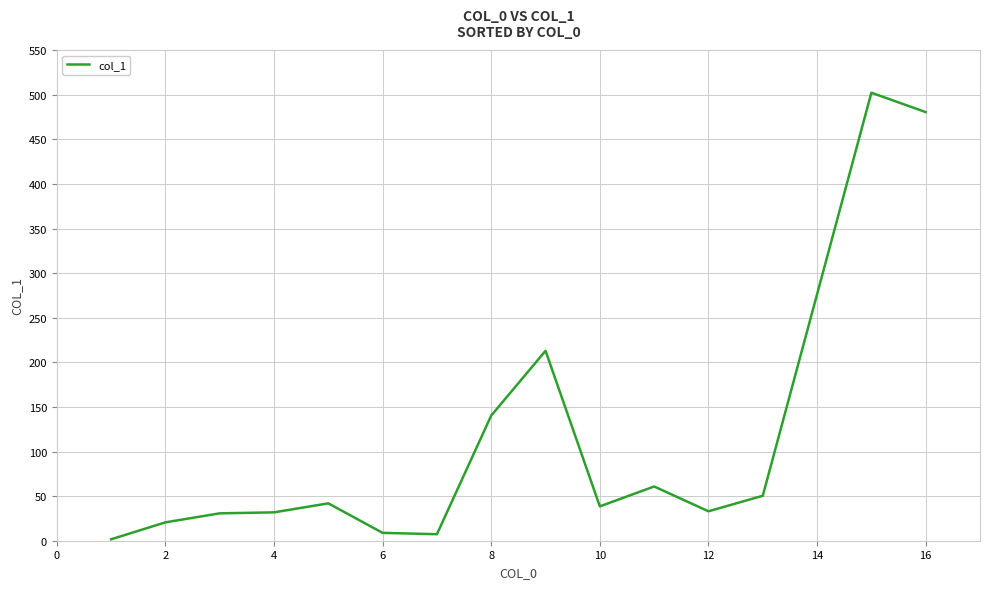

What is the difference between the maximum and minimum values?

500.6